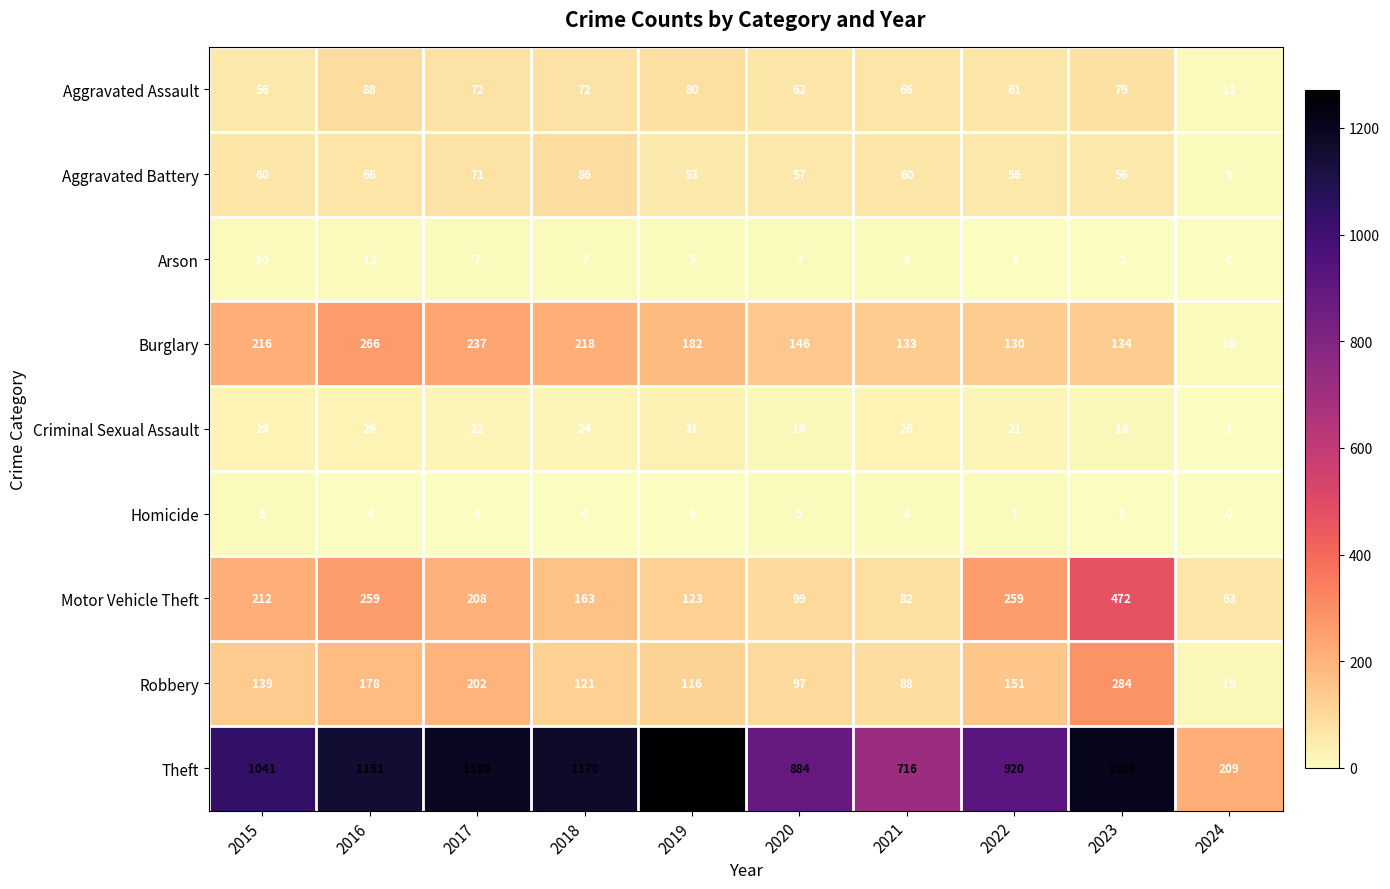

What is the total value across all series at 2020?

1373